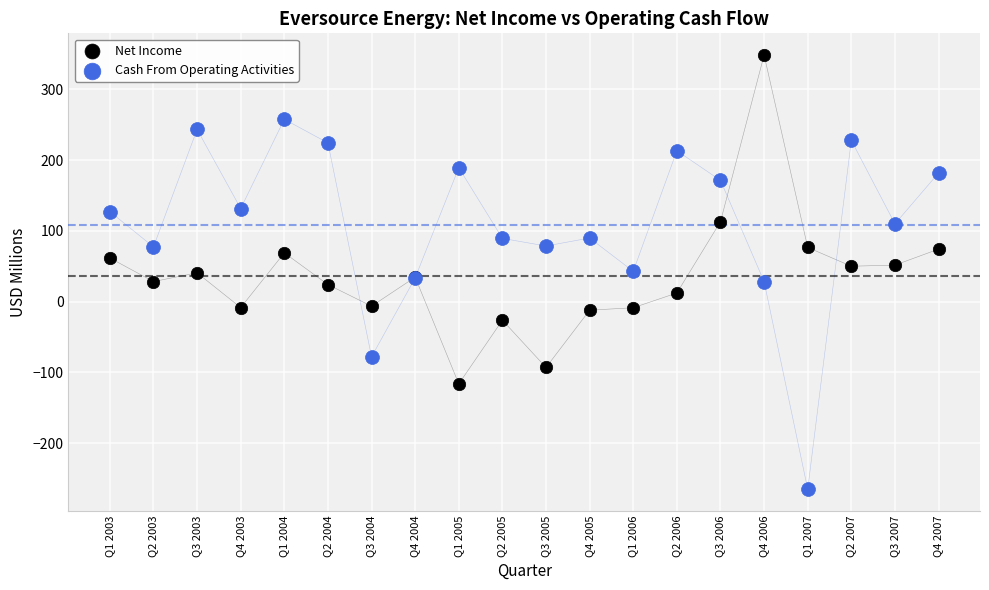

Which series reaches the maximum Y coordinate?

Net Income